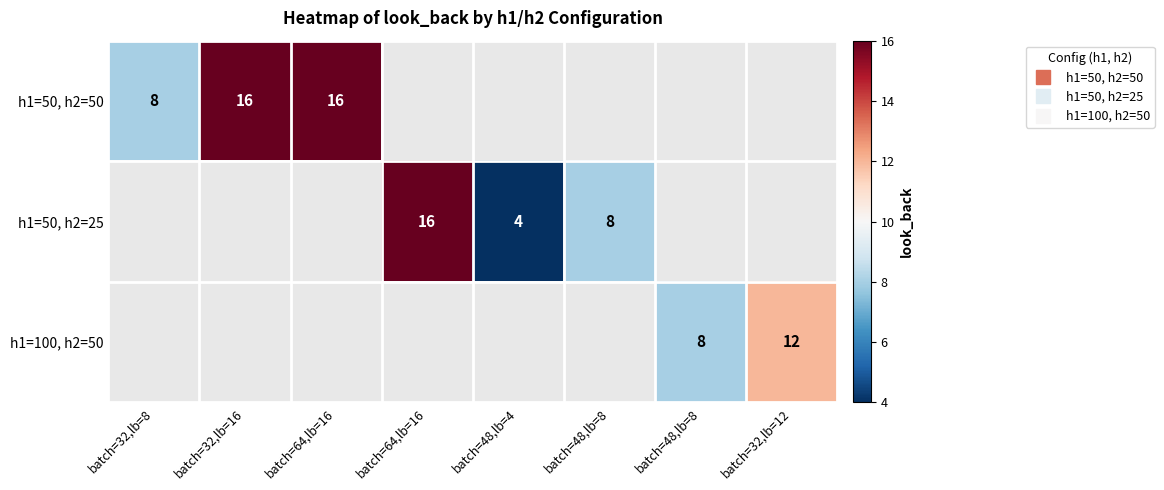

Which category has the lowest value in the h1=50, h2=50 series?

batch=32,lb=8